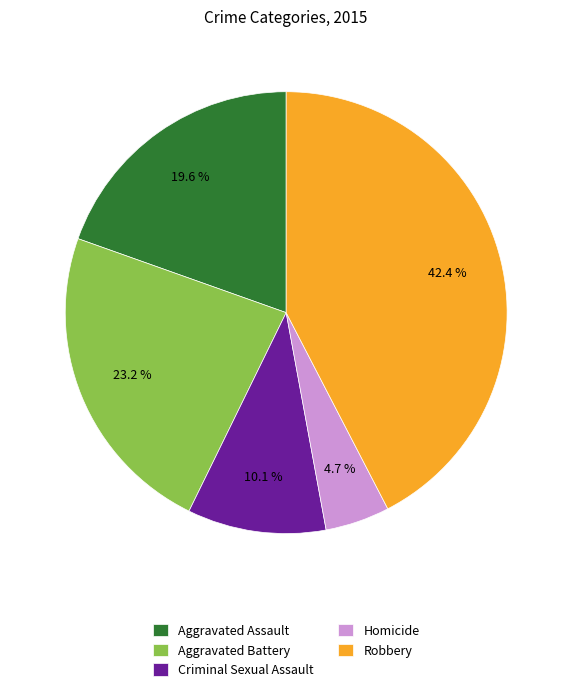

How many segments does this pie chart have?

5